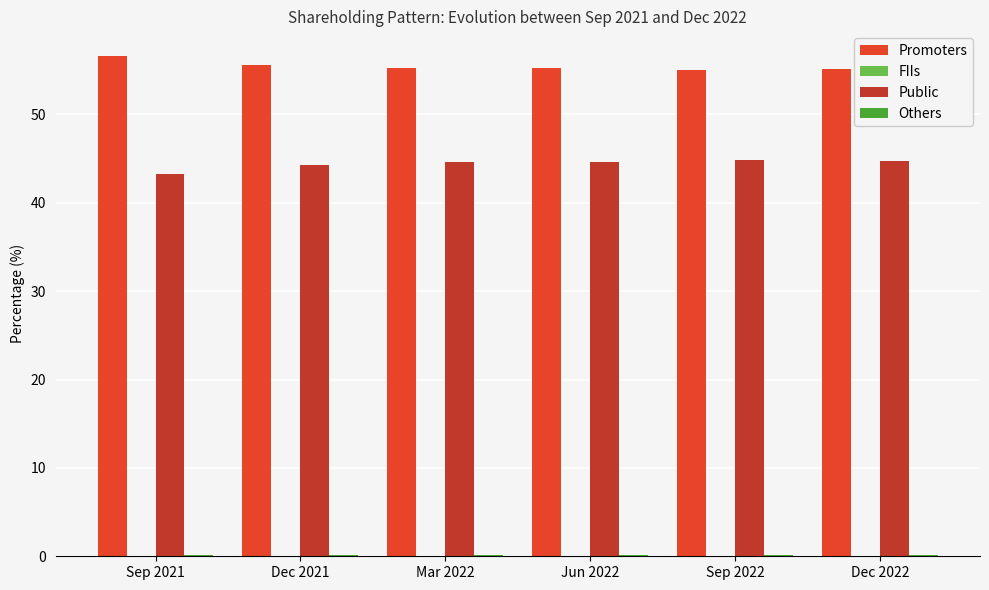

What is the maximum value for Public?

44.9